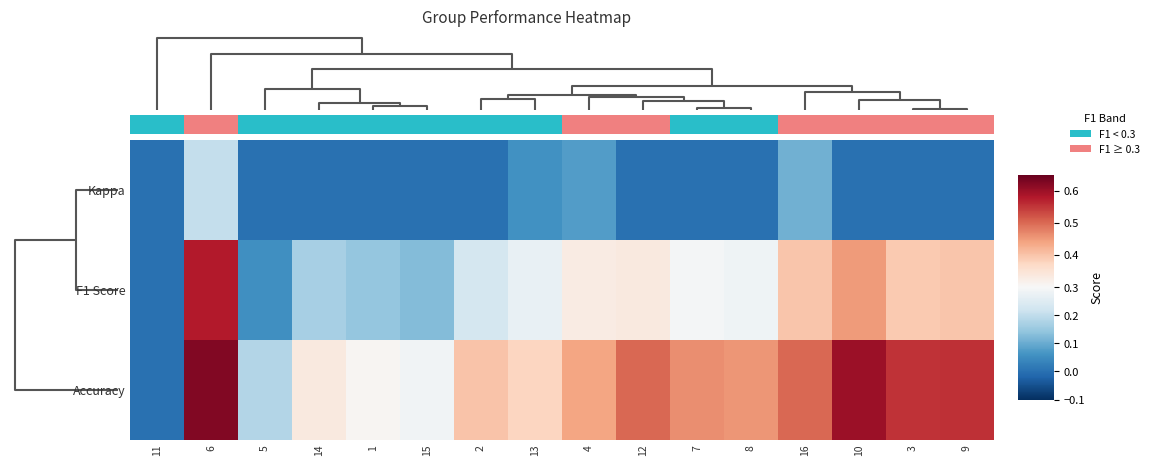

Rank the series by their maximum value, from highest to lowest.

Accuracy, F1 Score, Kappa